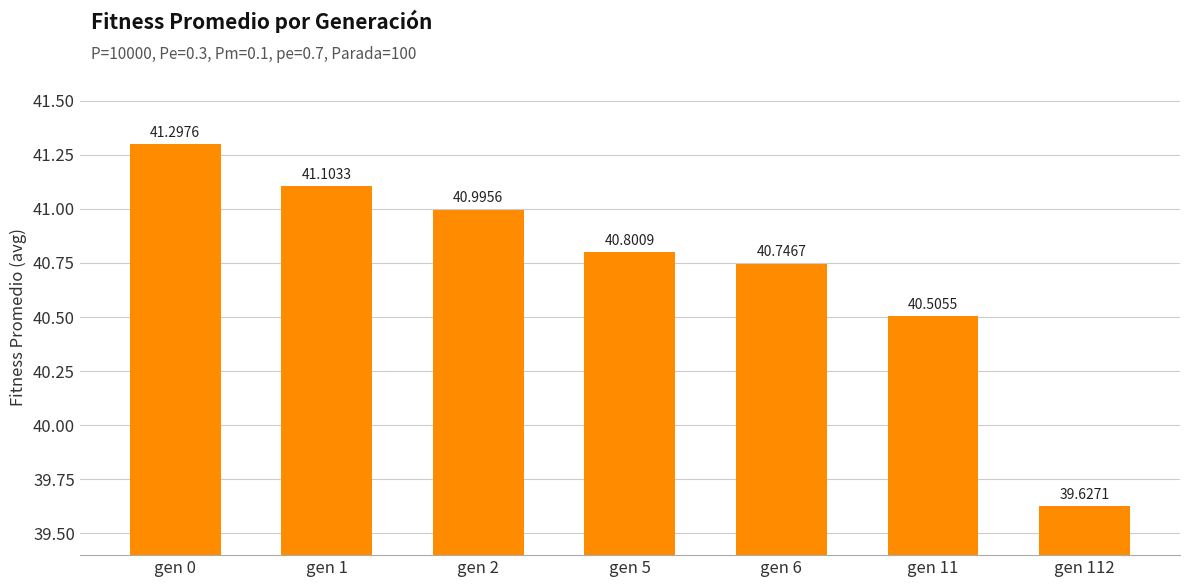

Is it true that the value at gen 6 is 40.7?

True